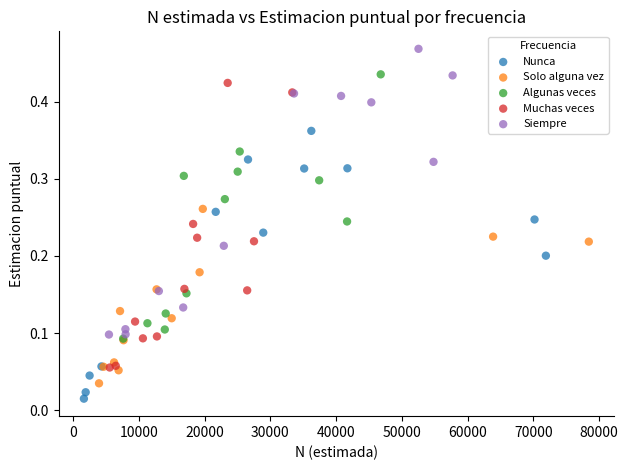

What are all the series names shown in the legend?

Nunca, Solo alguna vez, Algunas veces, Muchas veces, Siempre